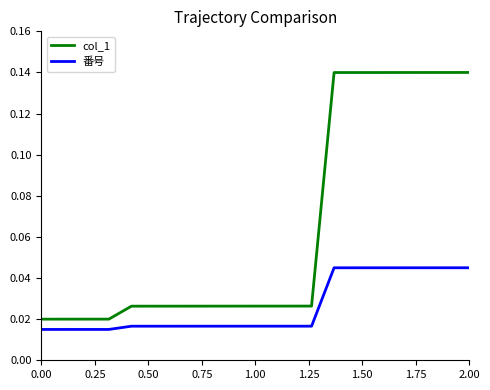

Which series has the largest total across all categories?

col_1